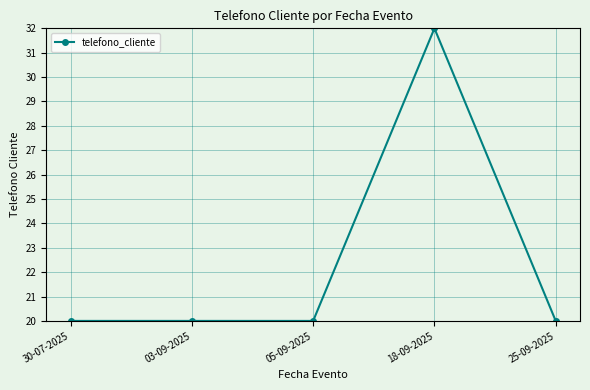

True or false: there are more than 0 points higher than both neighbors.

True